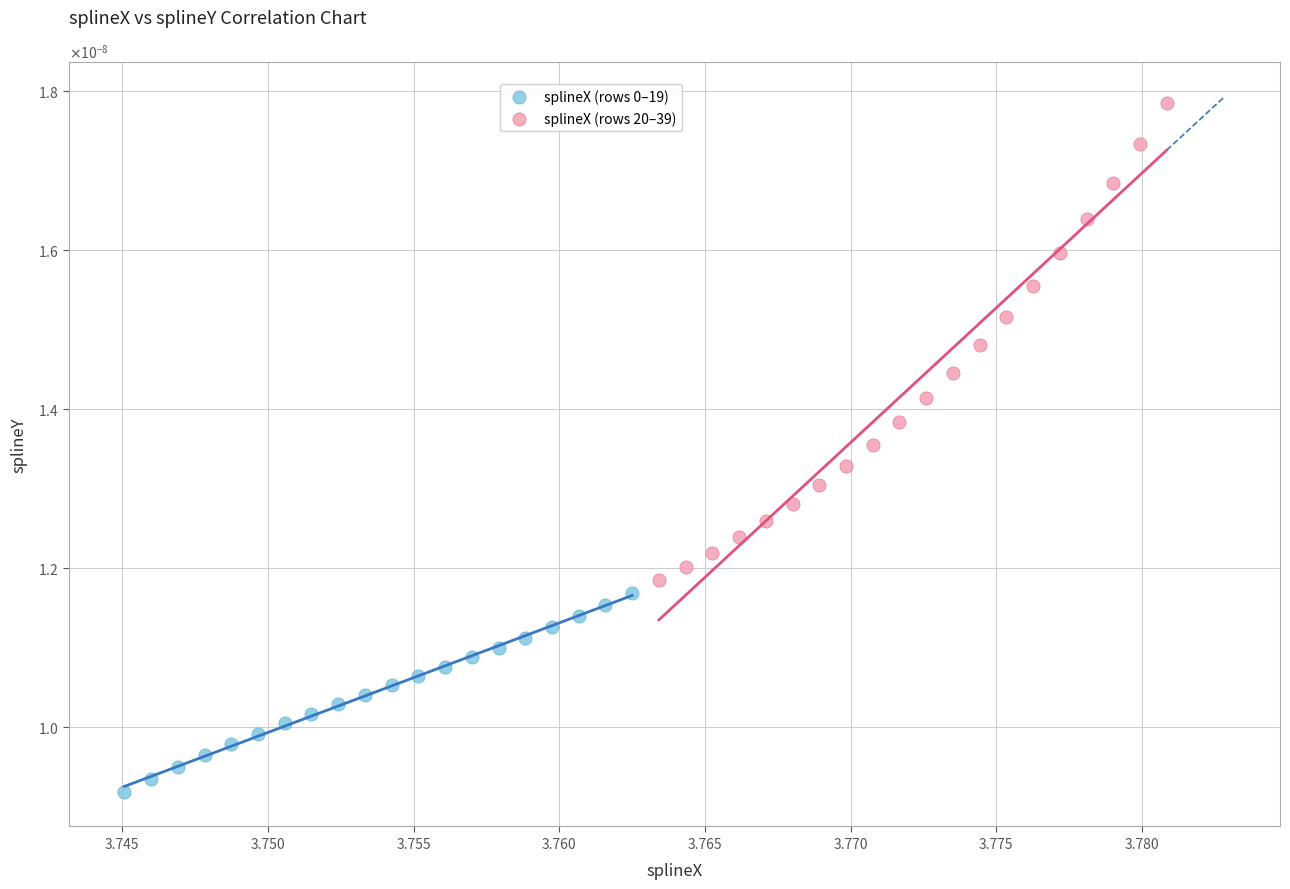

Which series reaches the maximum Y coordinate?

splineX (rows 20–39)